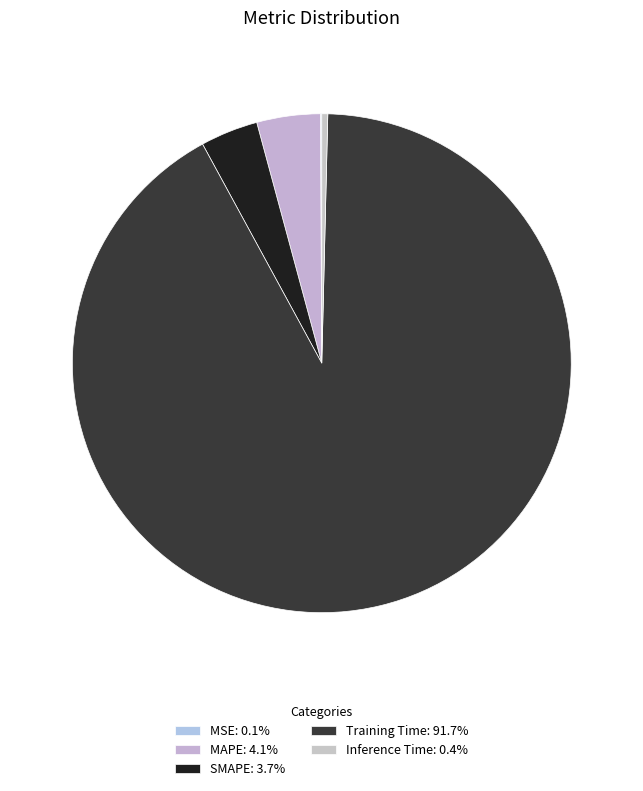

The MSE slice represents 0% of the pie. True or false?

True